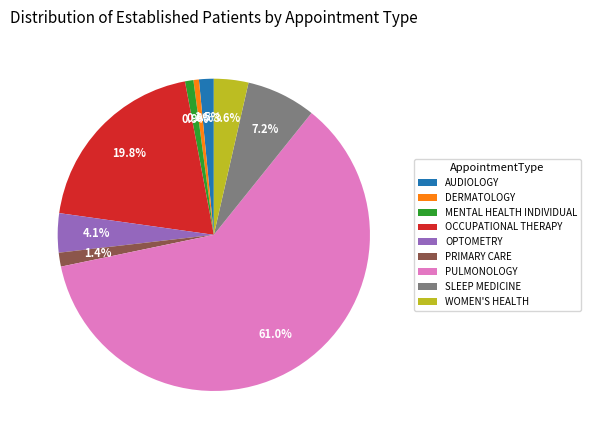

Count the number of slices in the pie.

9